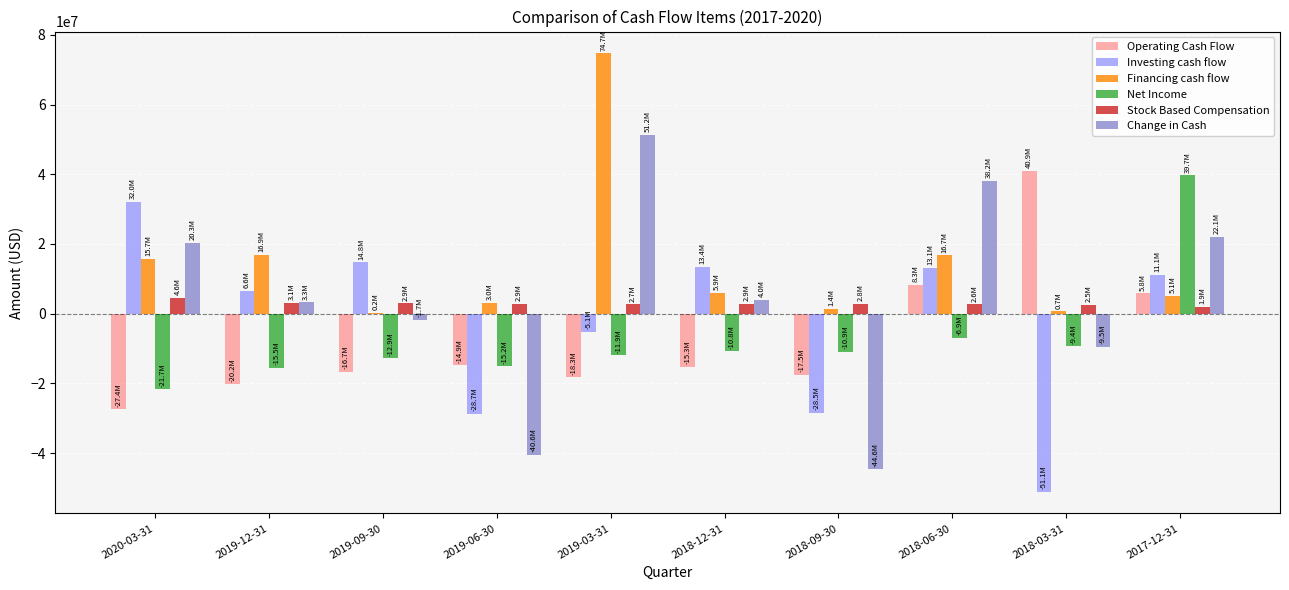

The value of Investing cash flow at 2019-09-30 is 14756000. True or false?

True